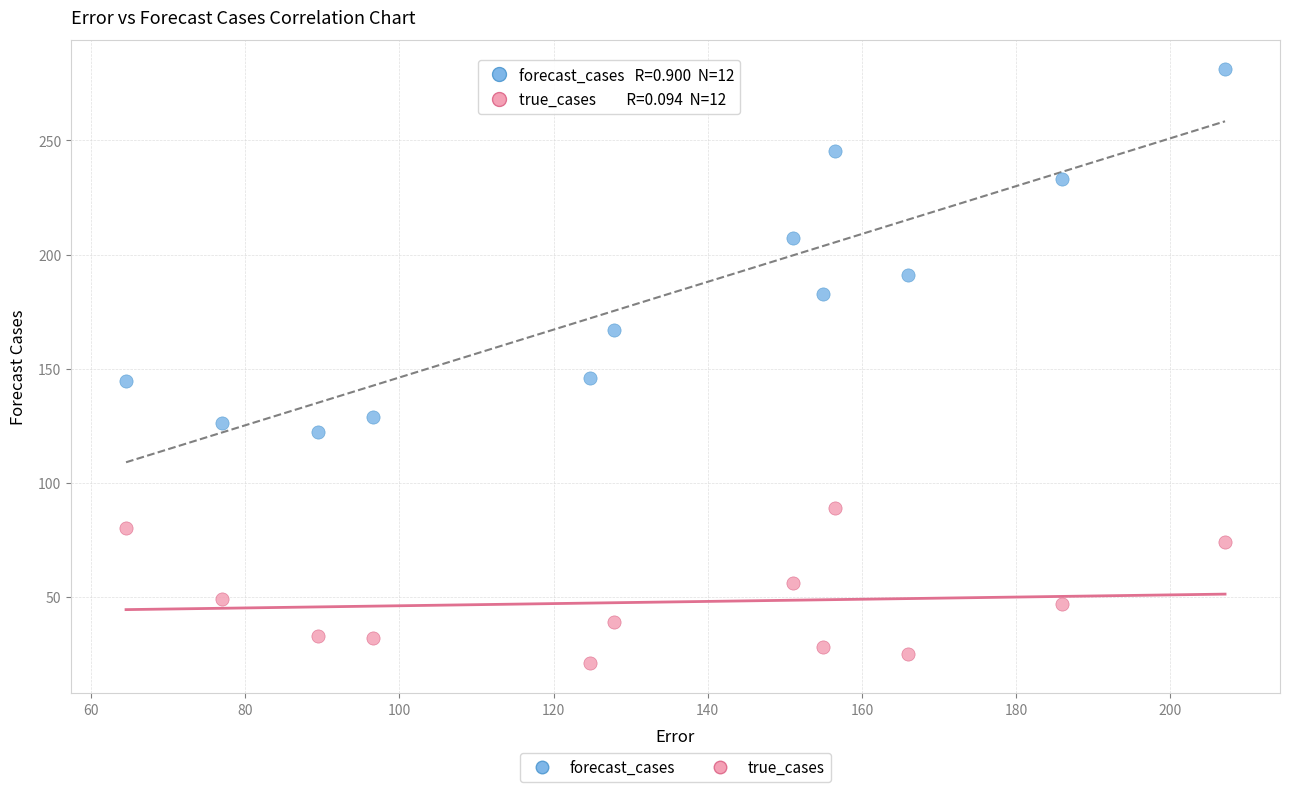

Which series reaches the maximum Y coordinate?

forecast_cases